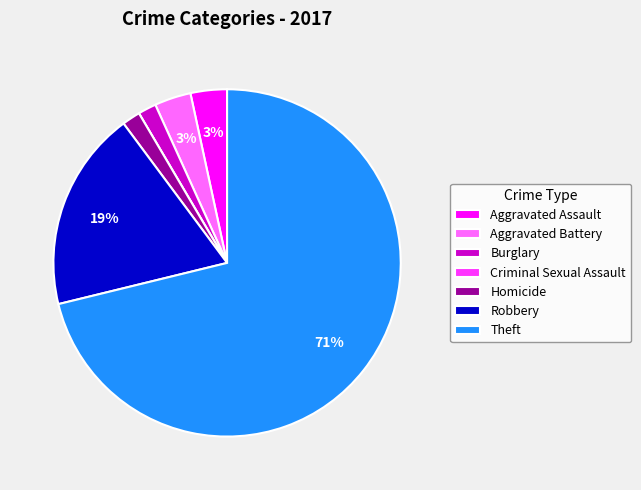

What is the largest slice in the pie chart?

Theft